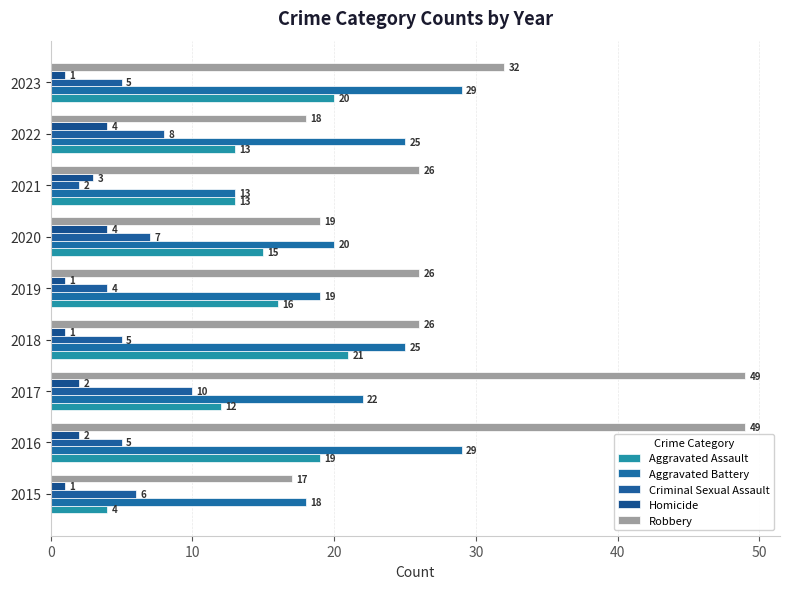

How many values in the Robbery series are below 26?

3